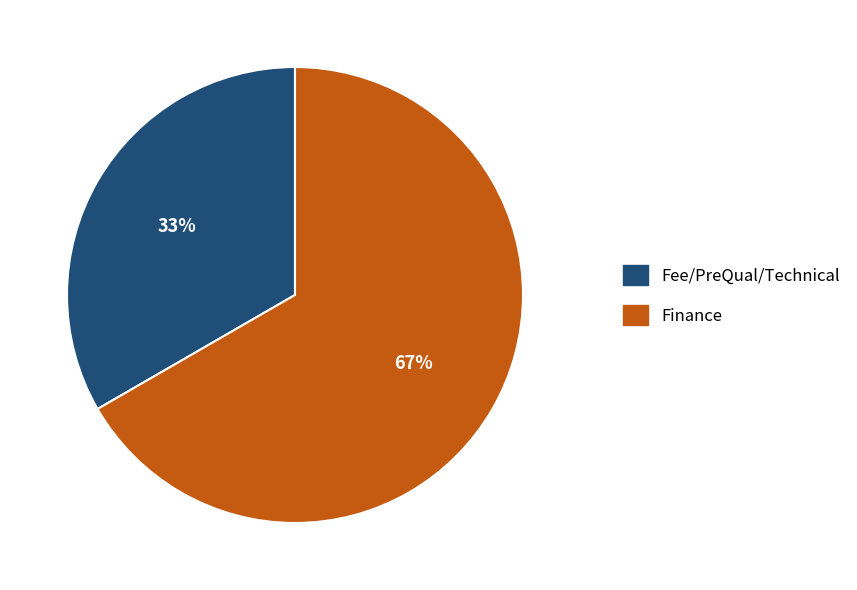

Which slice is the largest?

Finance